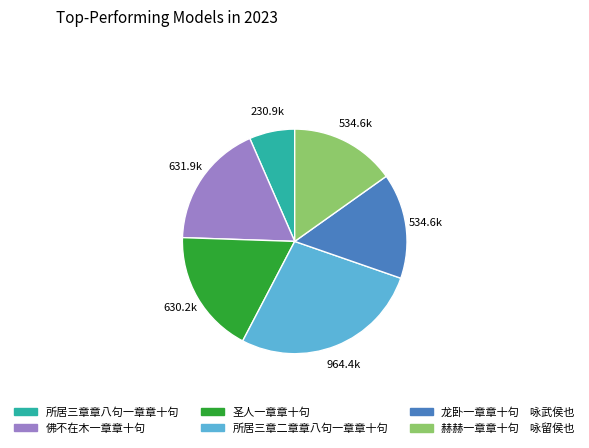

How many segments does this pie chart have?

6